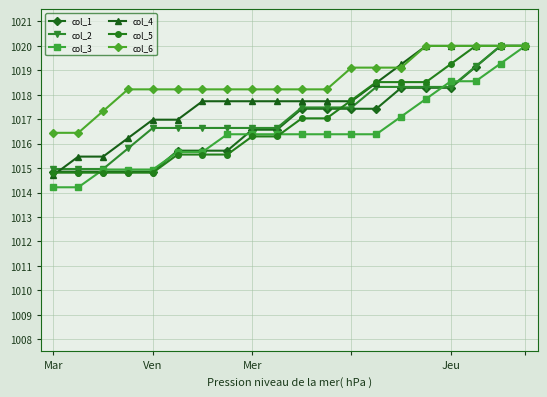

What is the value of the col_1 point at the 9th from the left?

1016.6